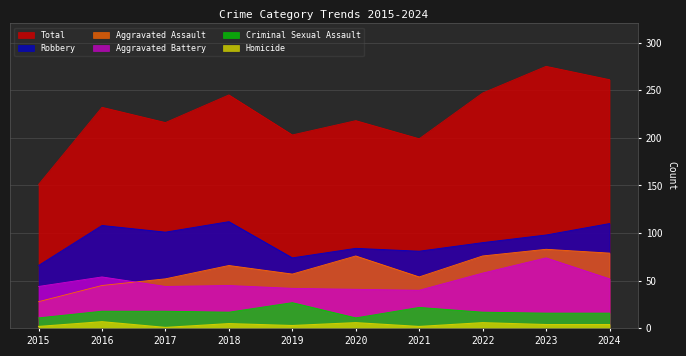

True or false: Aggravated Battery and Homicide intersect in this chart.

False